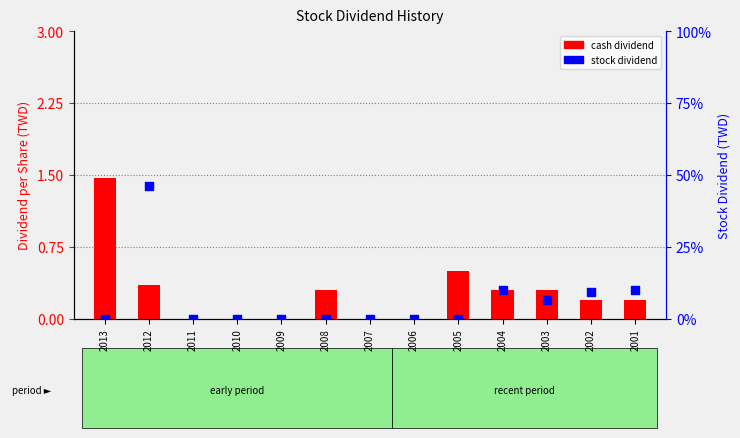

At how many categories does at least one series exceed 1?

2